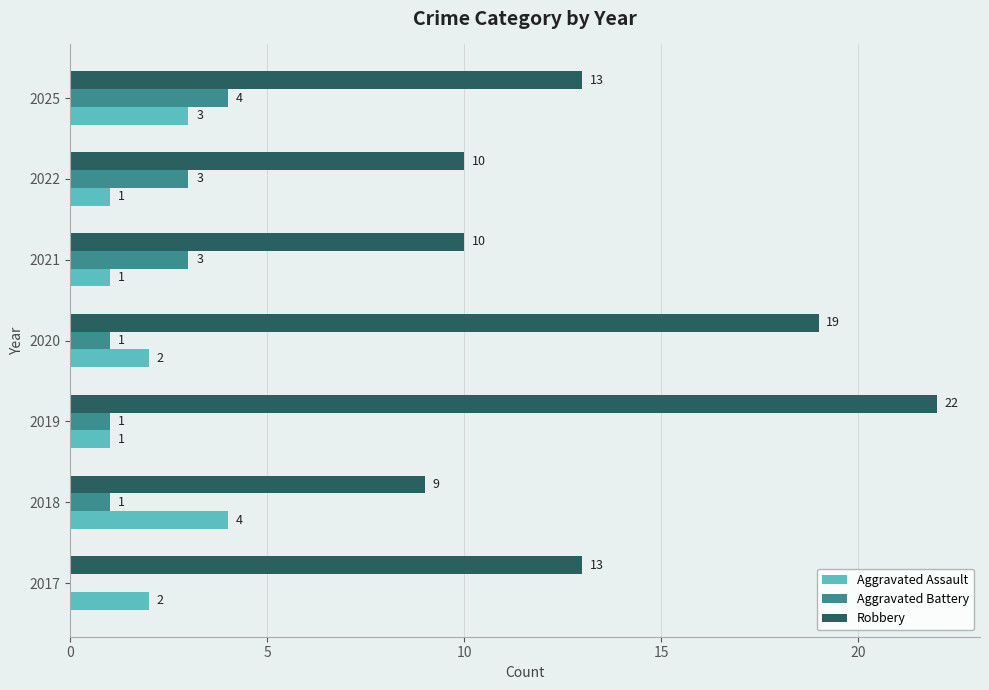

What is the sum of all Aggravated Battery values?

13